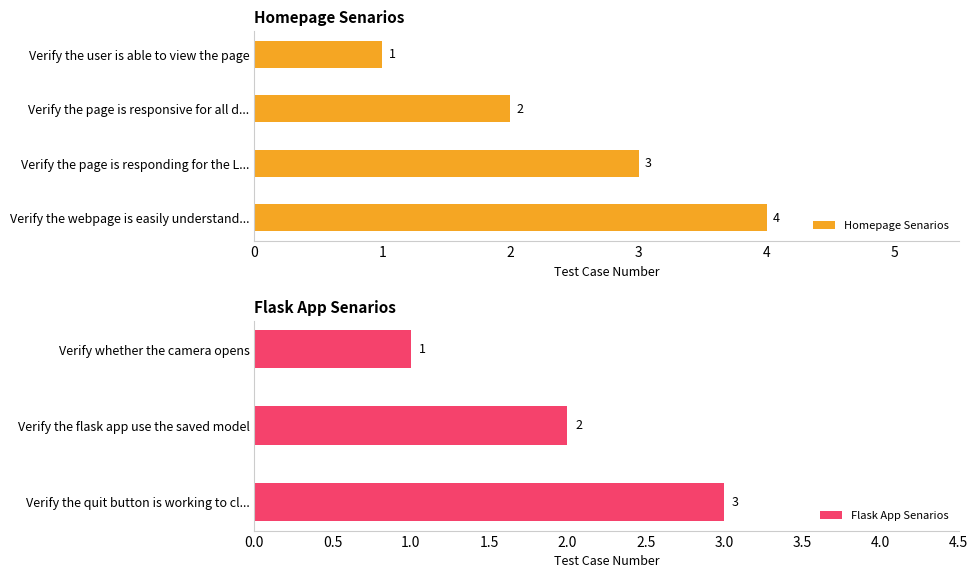

What is the difference between the maximum and minimum values in the Homepage Senarios series?

3